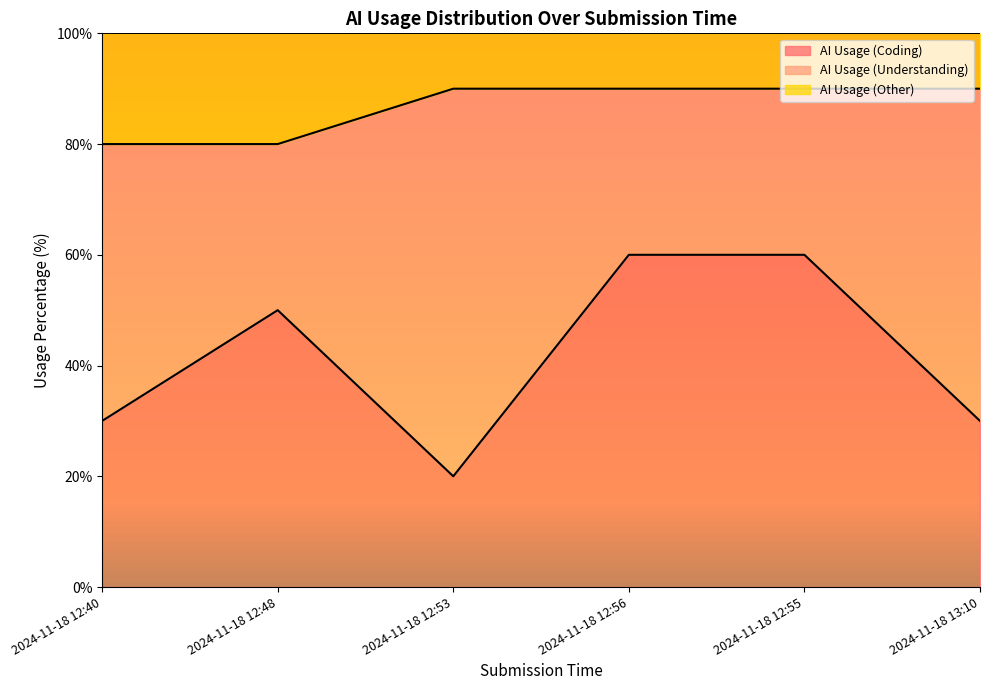

Between 2024-11-18 12:40 and 2024-11-18 13:10, which is larger?

2024-11-18 12:40